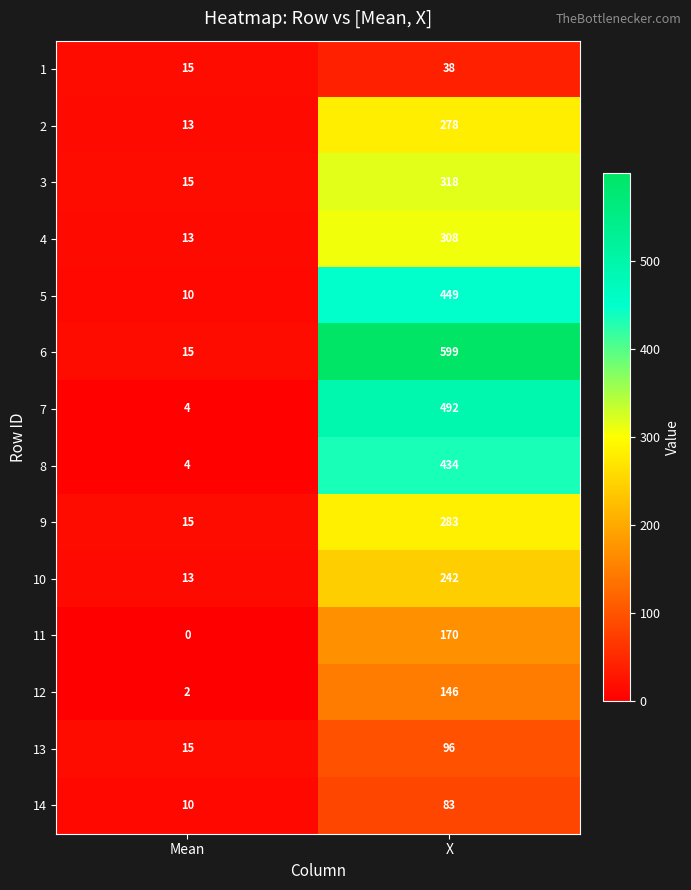

What is the average value of the 9 series?

149